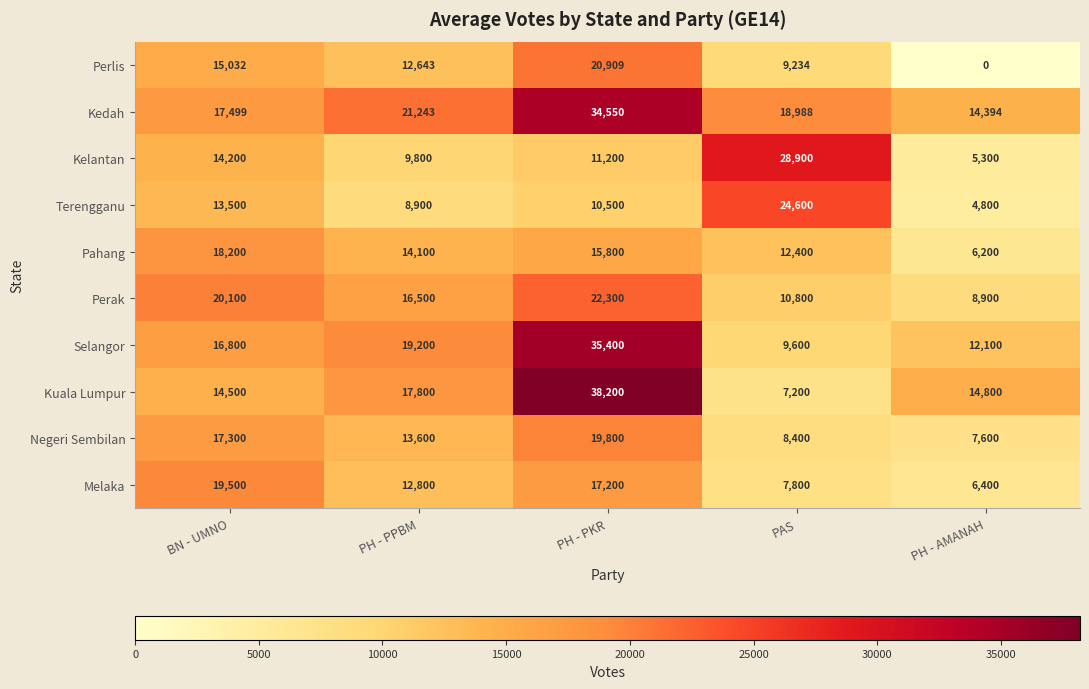

At which label does Pahang first exceed 14100?

BN - UMNO